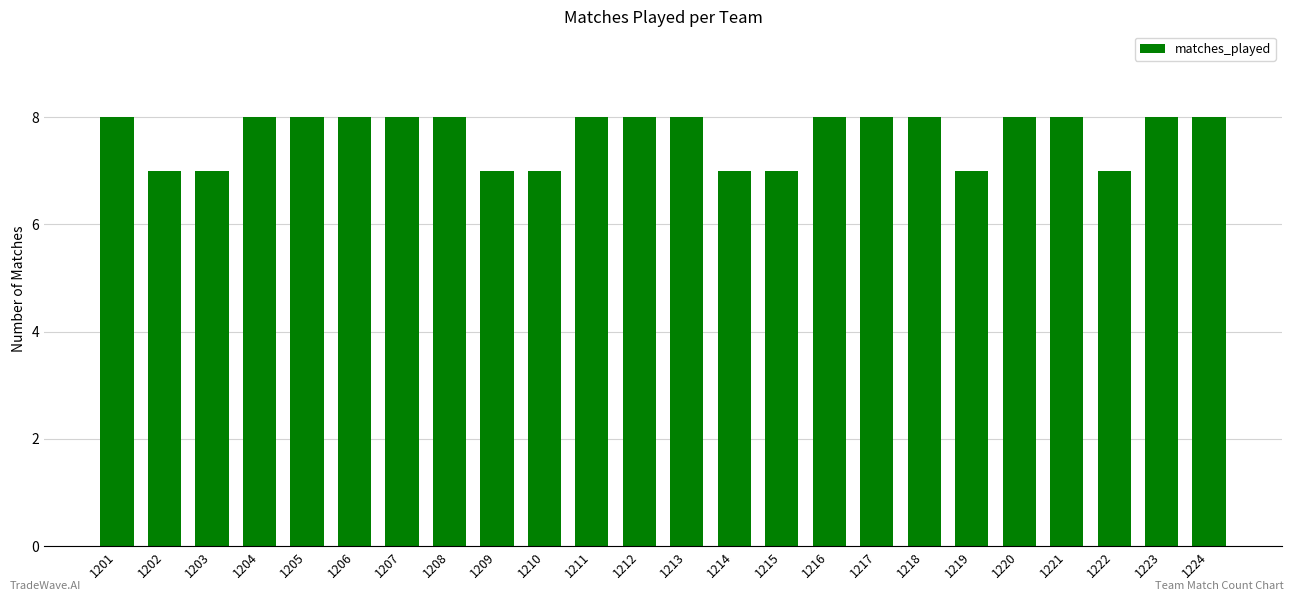

How many values are between 7 and 8?

24